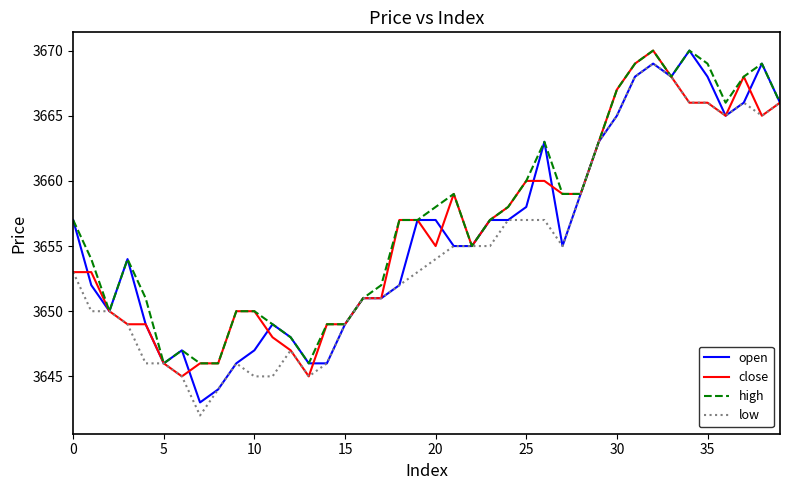

What is the minimum value shown in the chart?

3642